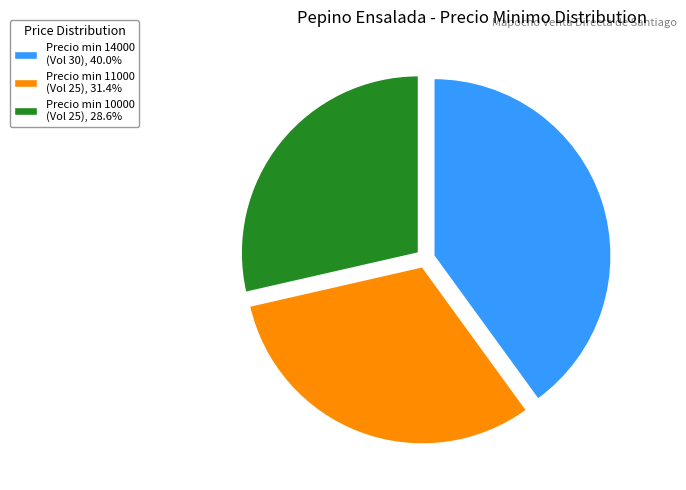

What is the ratio of the value at Precio min 11000 (Vol 25), 31.4% to the value at Precio min 14000 (Vol 30), 40.0%?

0.8